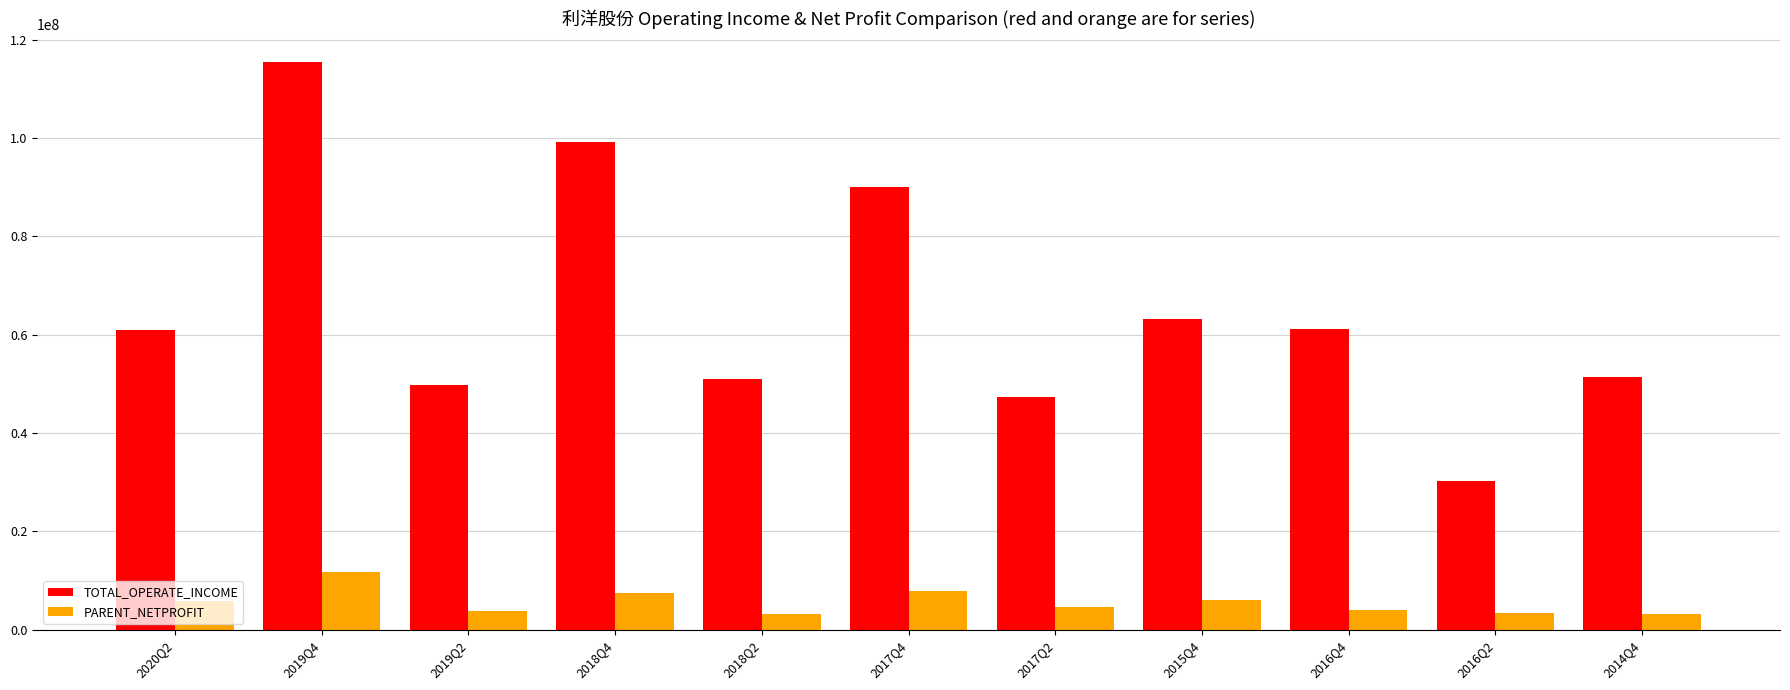

Rank the series by their maximum value, from lowest to highest.

PARENT_NETPROFIT, TOTAL_OPERATE_INCOME